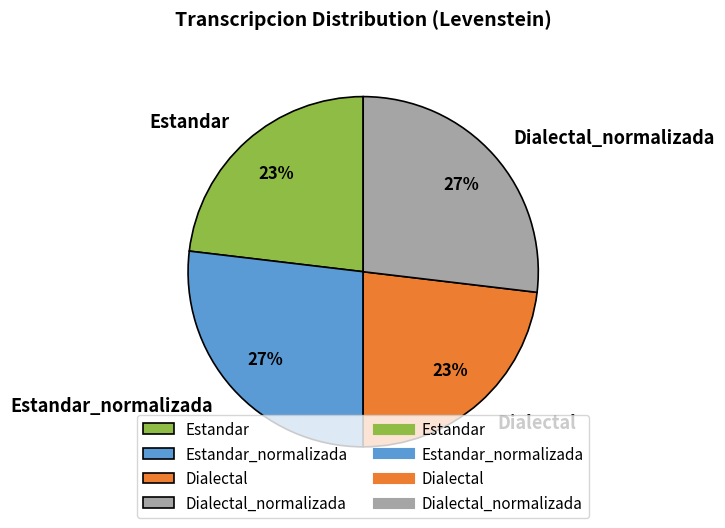

How many slices are in this pie chart?

4